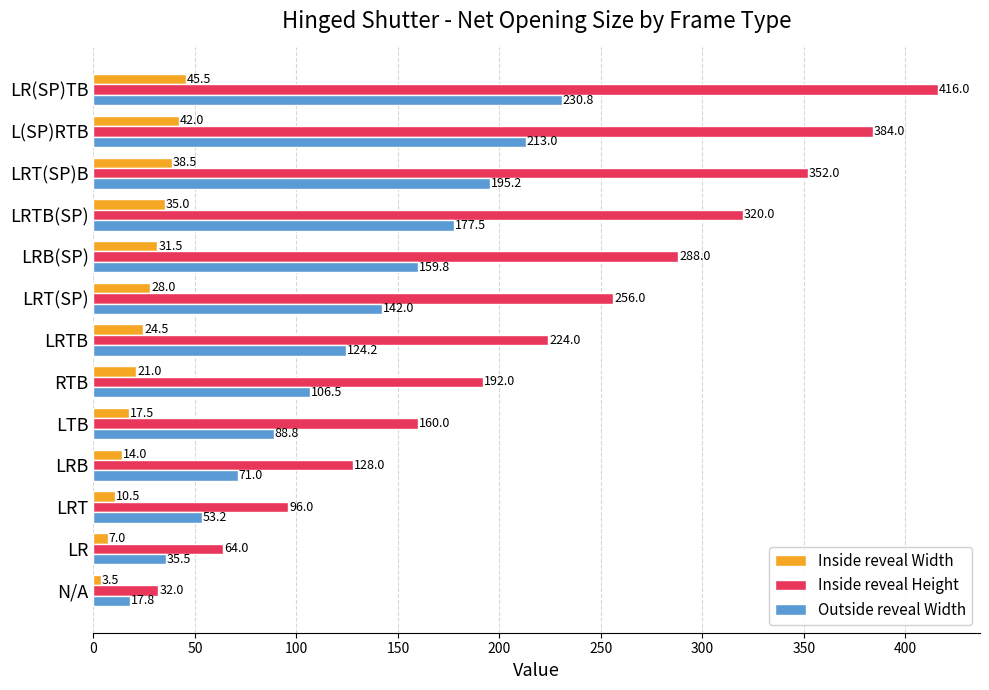

What value does the Outside reveal Width series have at LR?

35.5